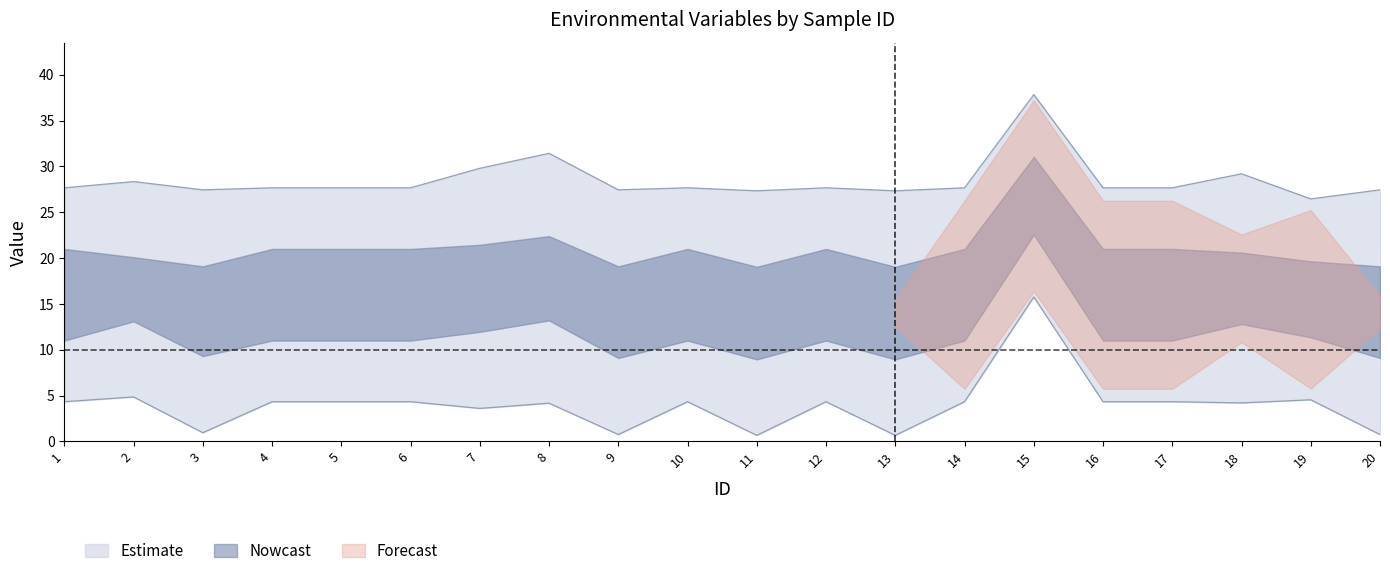

True or false: ER_tri_lower has a value of 4.0 at 13.

False